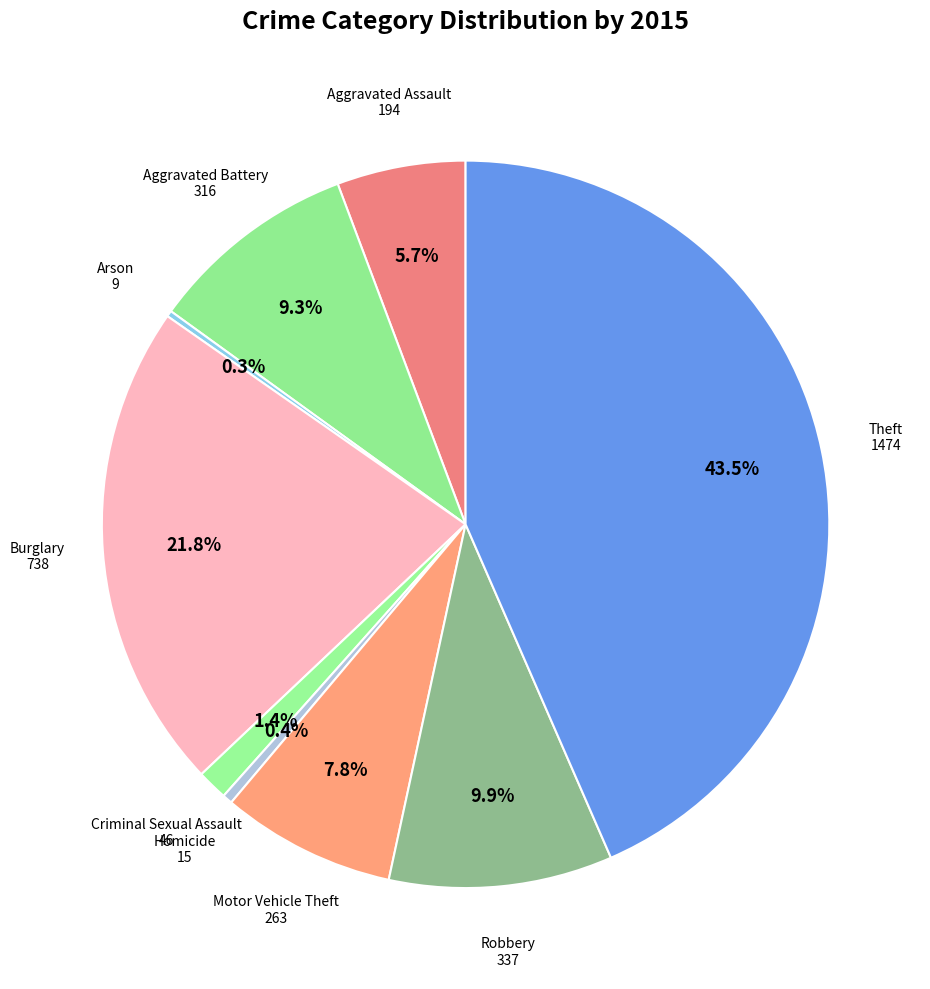

Count the number of slices in the pie.

9